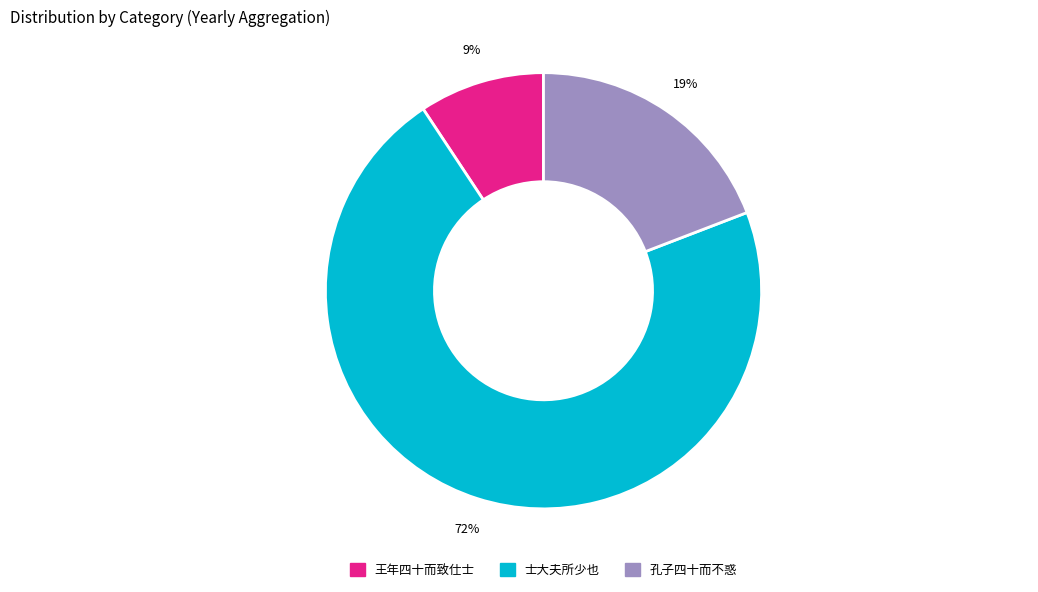

Is there a majority slice in this chart?

Yes